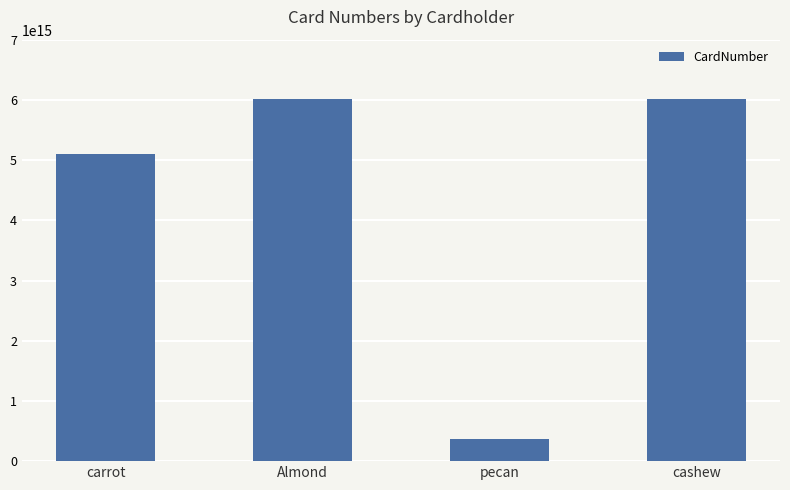

Where is the data nearest to the value 3191227180267363?

carrot